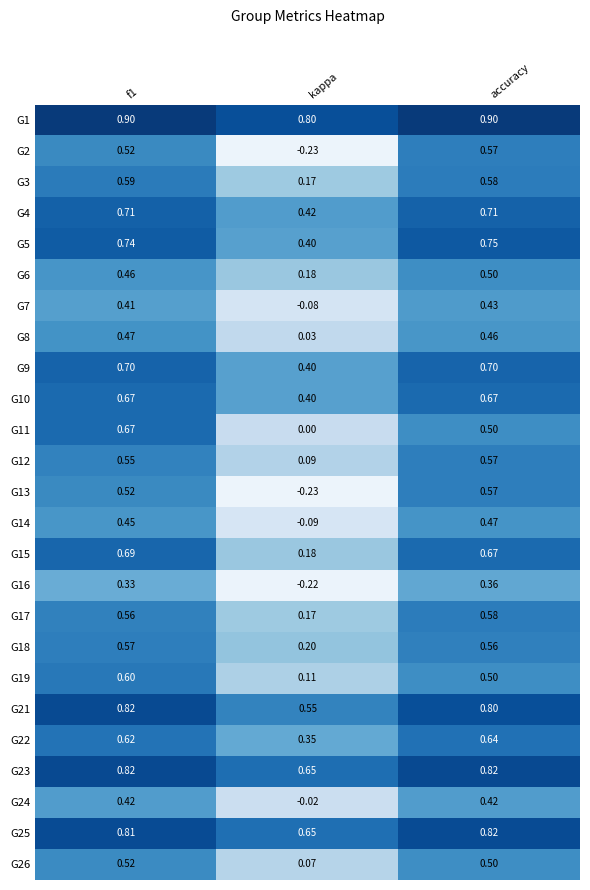

Which category has the lowest value across all series?

kappa